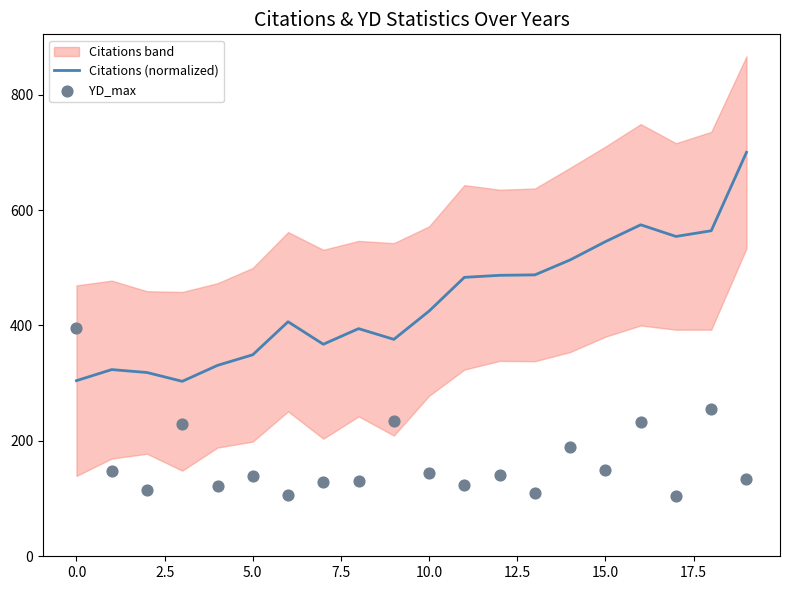

Which series contains the highest Y value?

Citations (normalized)